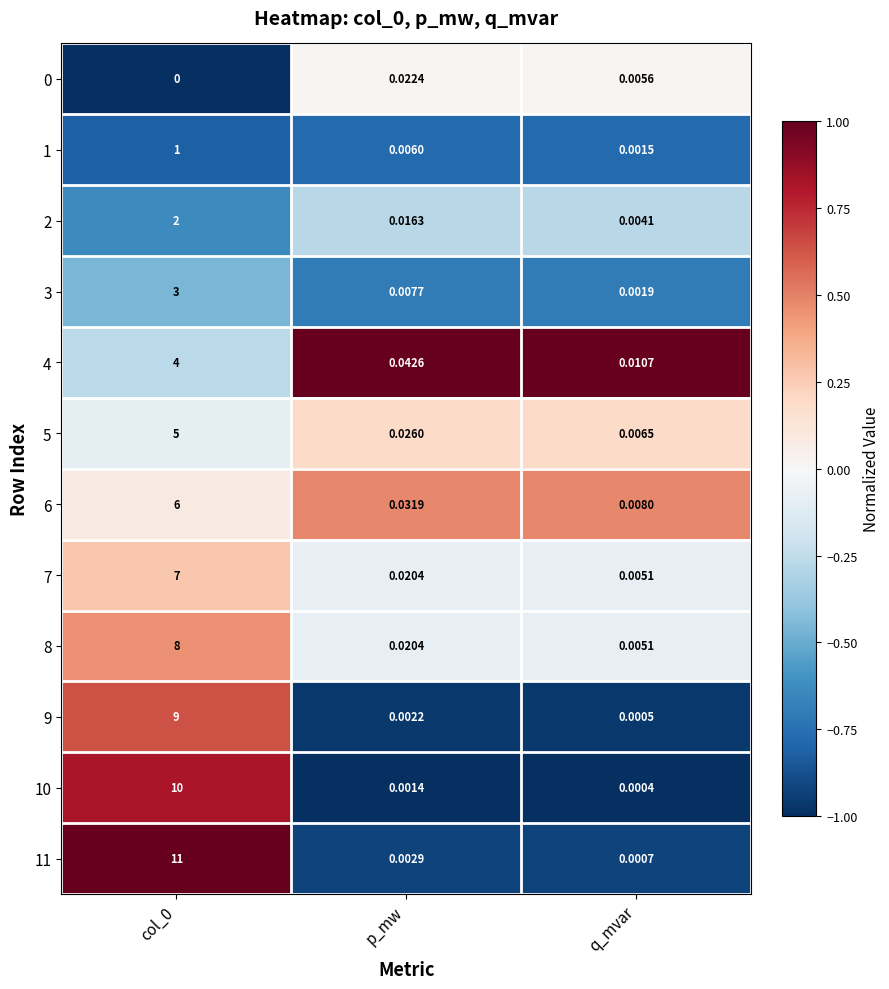

At which label is 8 closest to 4?

p_mw